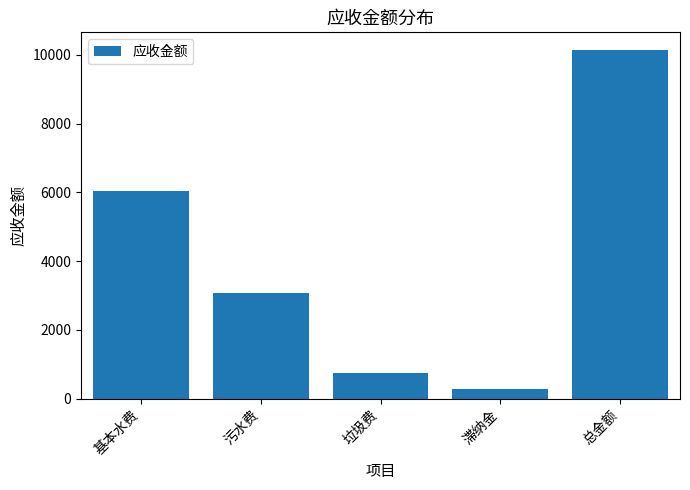

True or false: the data shows 758.0 at 垃圾费.

True